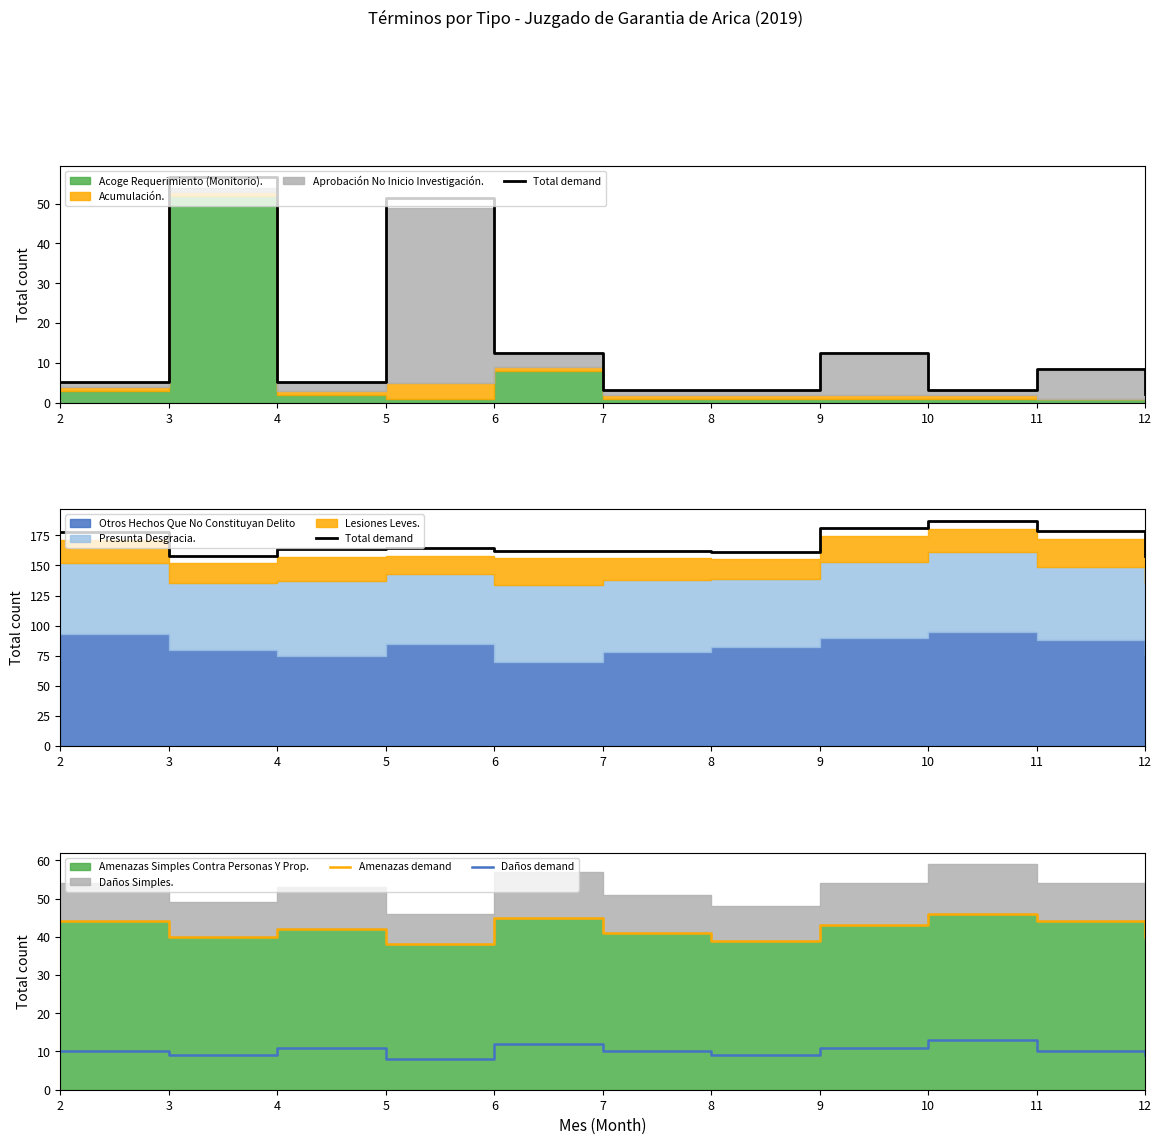

The Amenazas demand series shows 58.0 at 8. True or false?

False